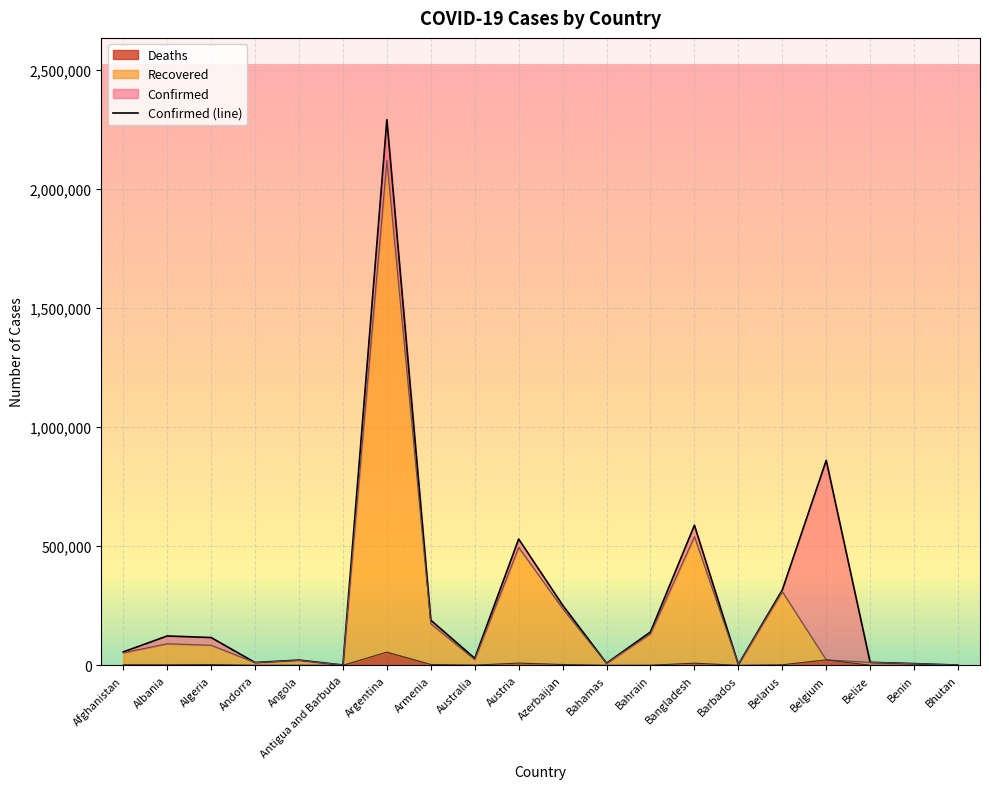

Rank the series by their maximum value, from highest to lowest.

Confirmed, Recovered, Deaths